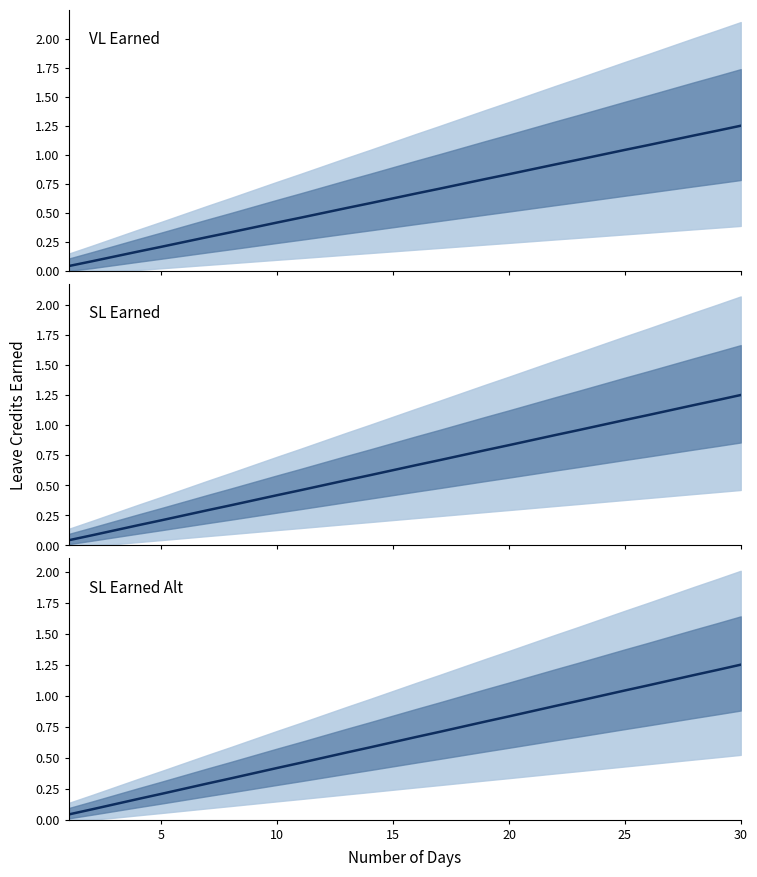

True or false: SL Earned has more than 1 points higher than both neighbors.

False